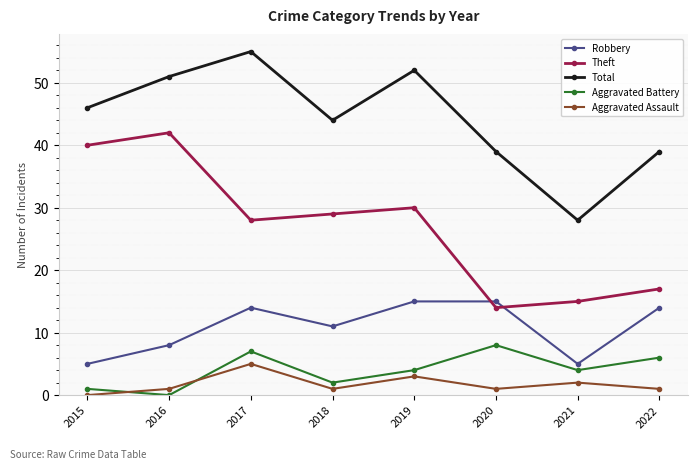

What is the value of the Theft point at the 5th from the left?

30